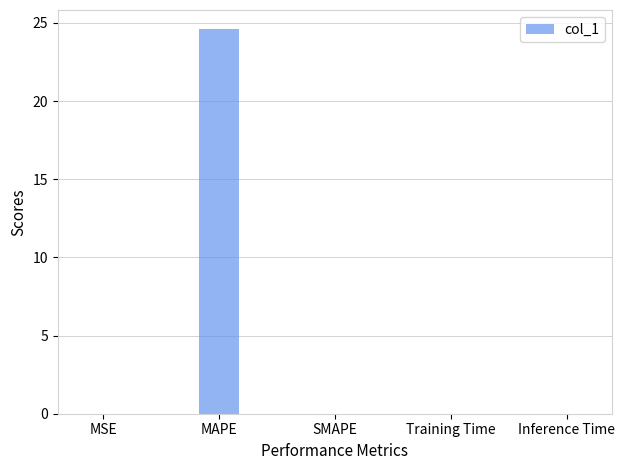

The value at SMAPE is 0.0. True or false?

True